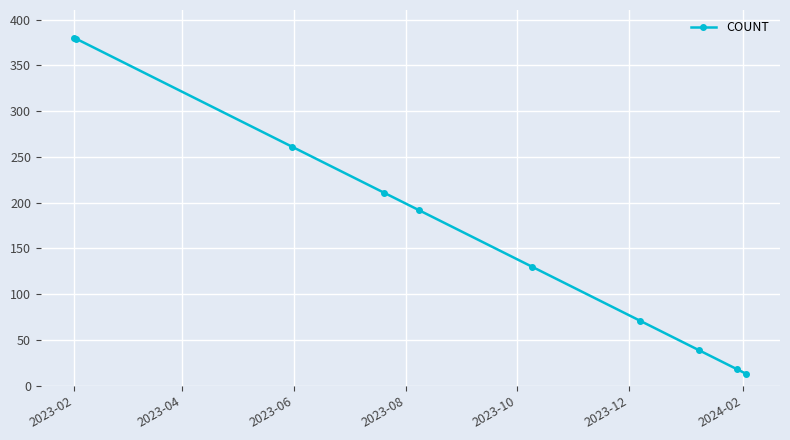

True or false: there are more than 2 points higher than both neighbors.

False